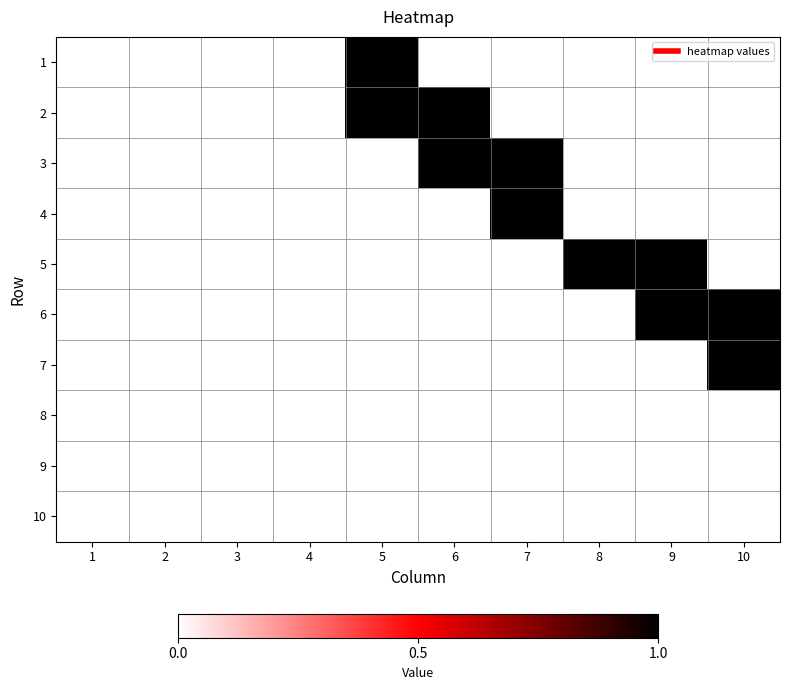

List the series in order of their peak value, highest first.

1, 2, 3, 4, 5, 6, 7, 8, 9, 10